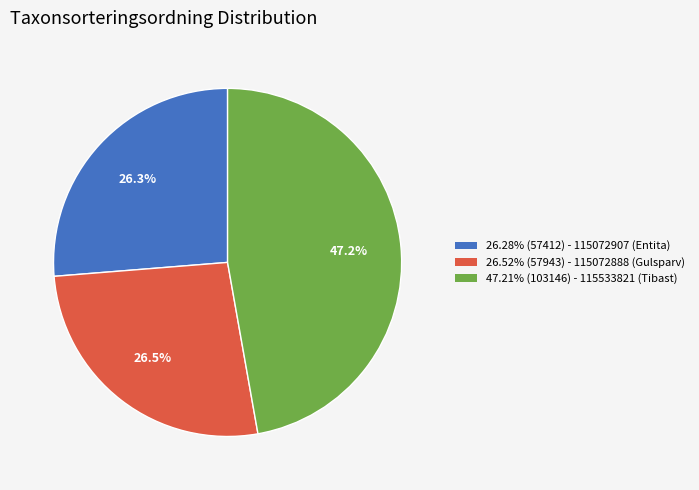

How many slices are in this pie chart?

3